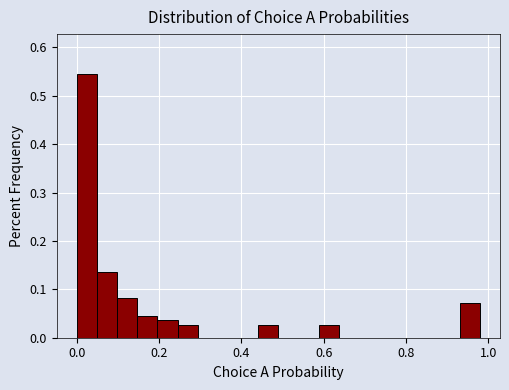

Read against the x-axis, roughly where is the centre of the tallest bar?

0.02